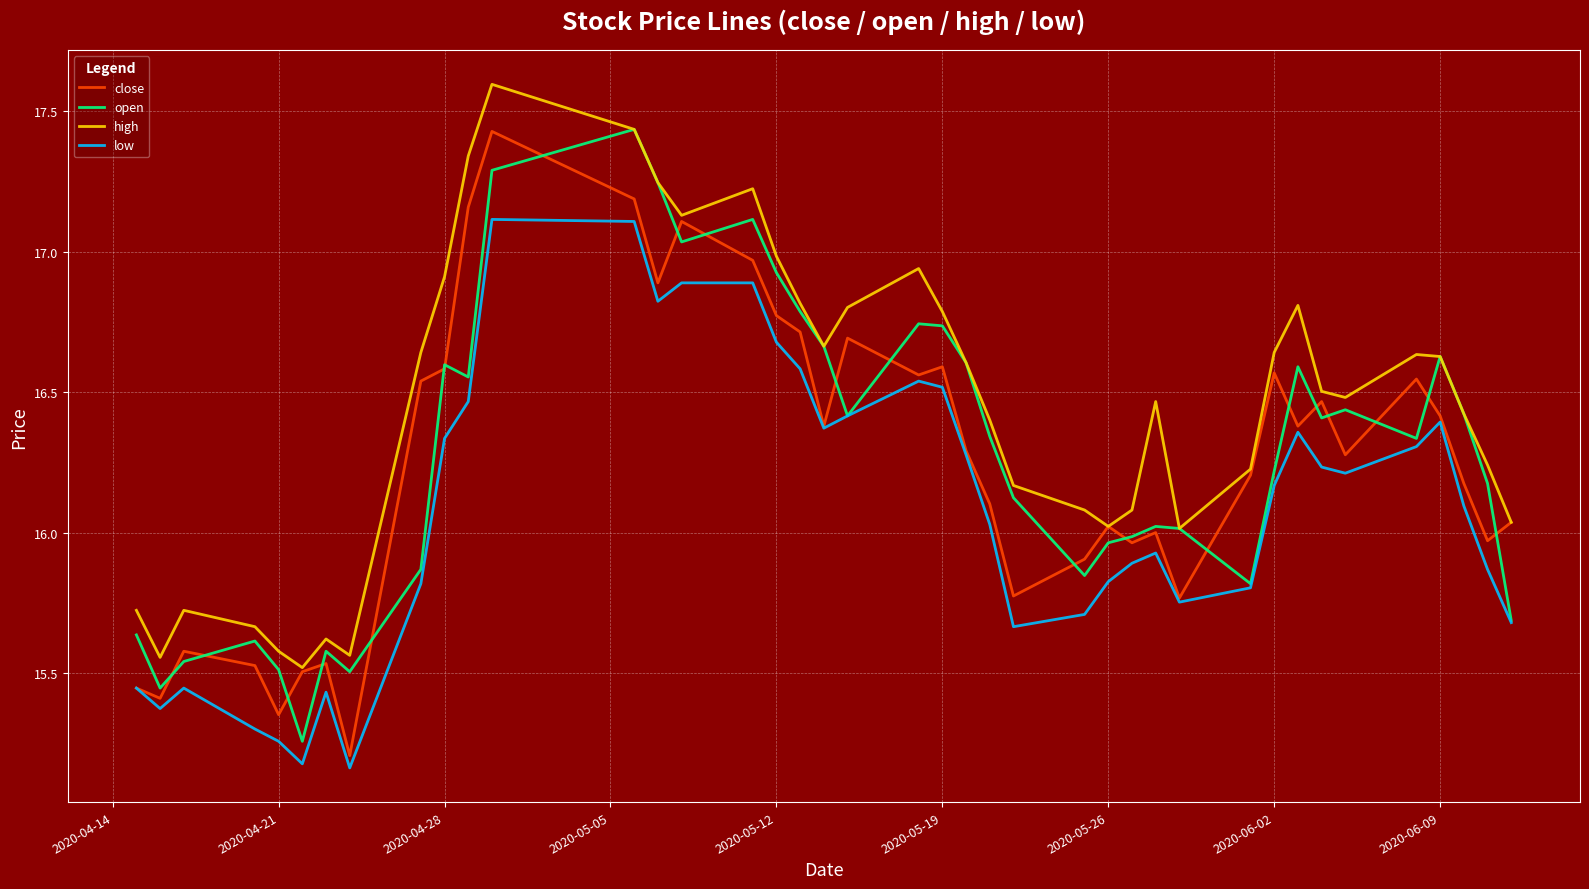

What is the maximum value shown in the chart?

17.6